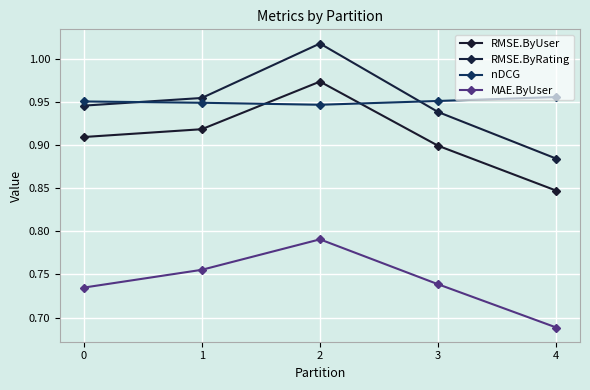

Reading right to left, list all the values displayed in this chart.

RMSE.ByUser: 0.8	0.9	1.0	0.9	0.9
RMSE.ByRating: 0.9	0.9	1.0	1.0	0.9
nDCG: 1.0	1.0	0.9	0.9	1.0
MAE.ByUser: 0.7	0.7	0.8	0.8	0.7